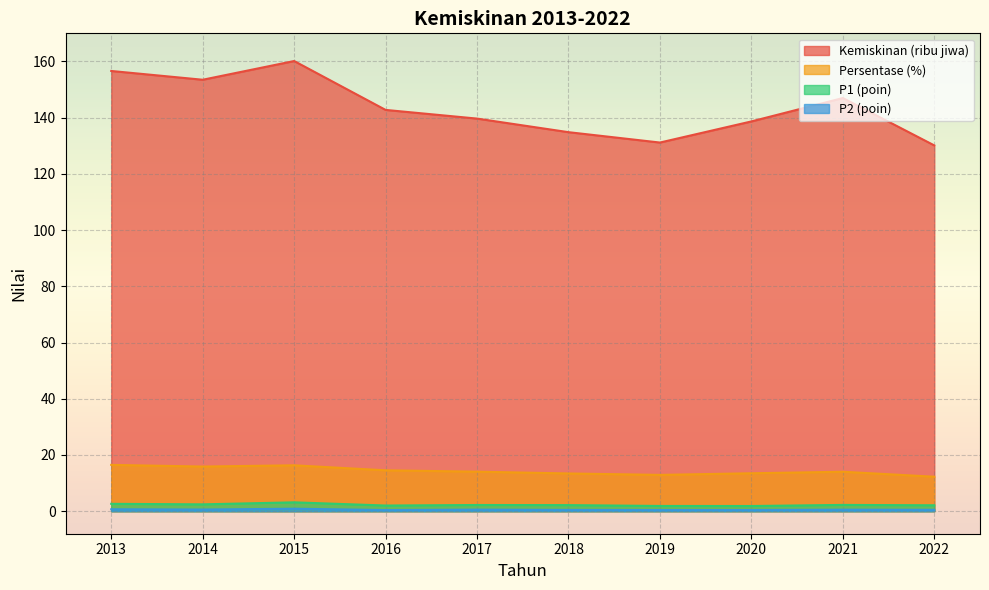

Count the number of data series in this chart.

4